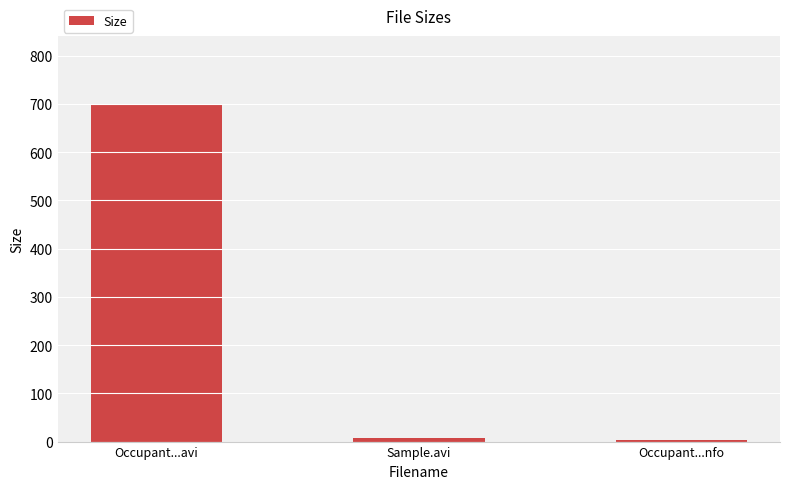

The chart shows a value of 700.9 at Occupant...avi. True or false?

True